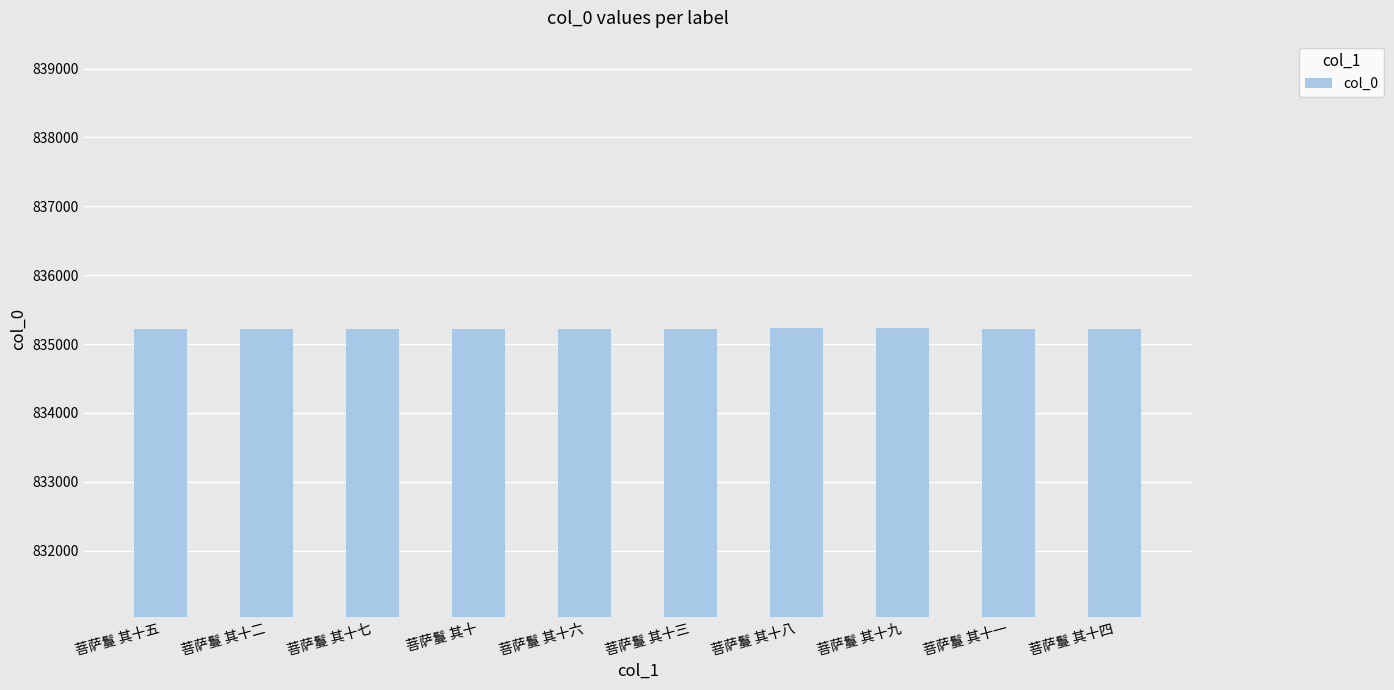

What is the change in value from 菩萨鬘 其十二 to 菩萨鬘 其十四?

+2